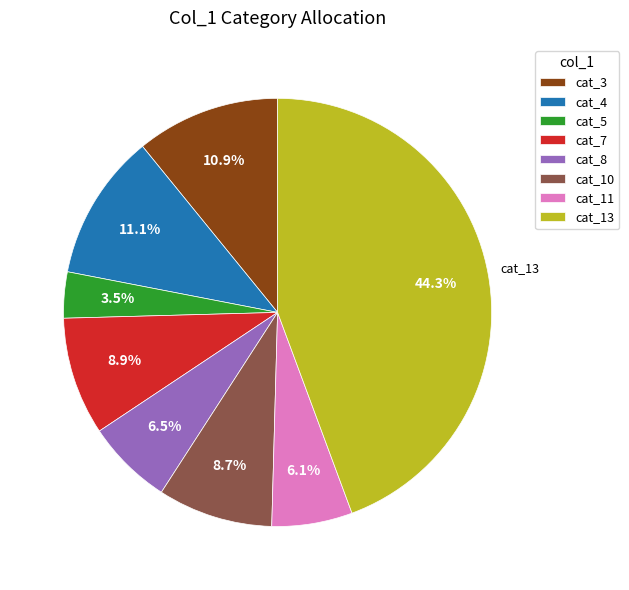

Do cat_5 and cat_3 together represent more than half of the pie?

No